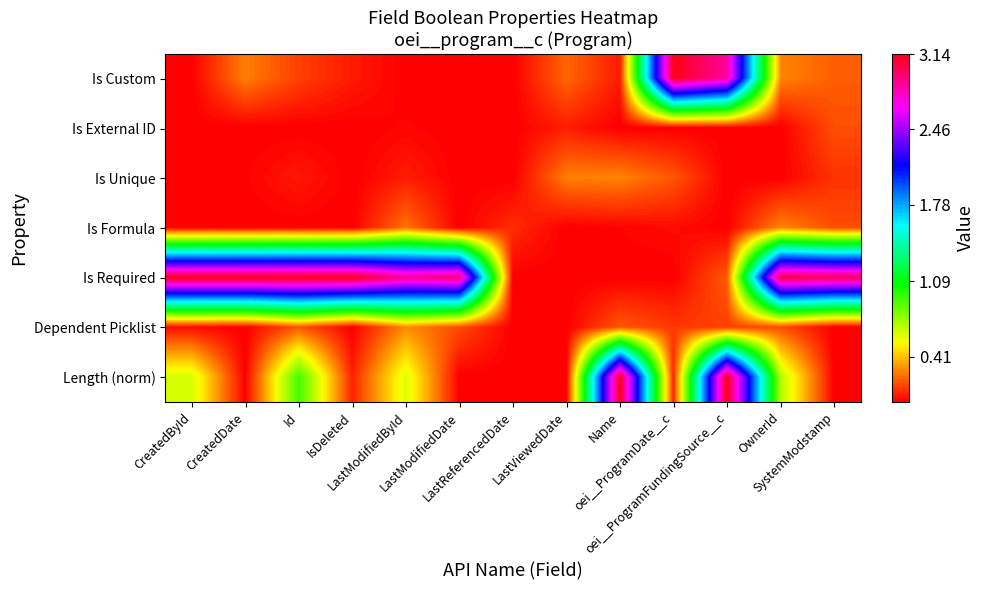

Which category has the highest value across all series?

oei__ProgramDate__c